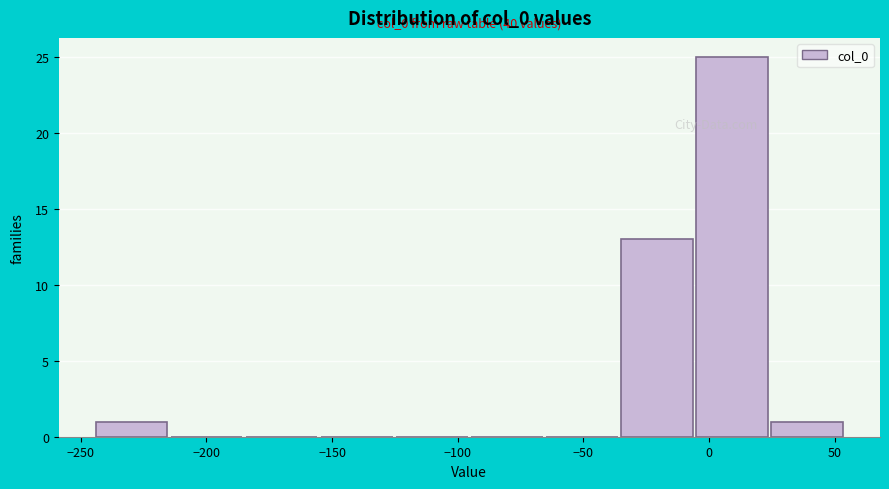

Which range on the x-axis has the tallest bar?

-5 to 25